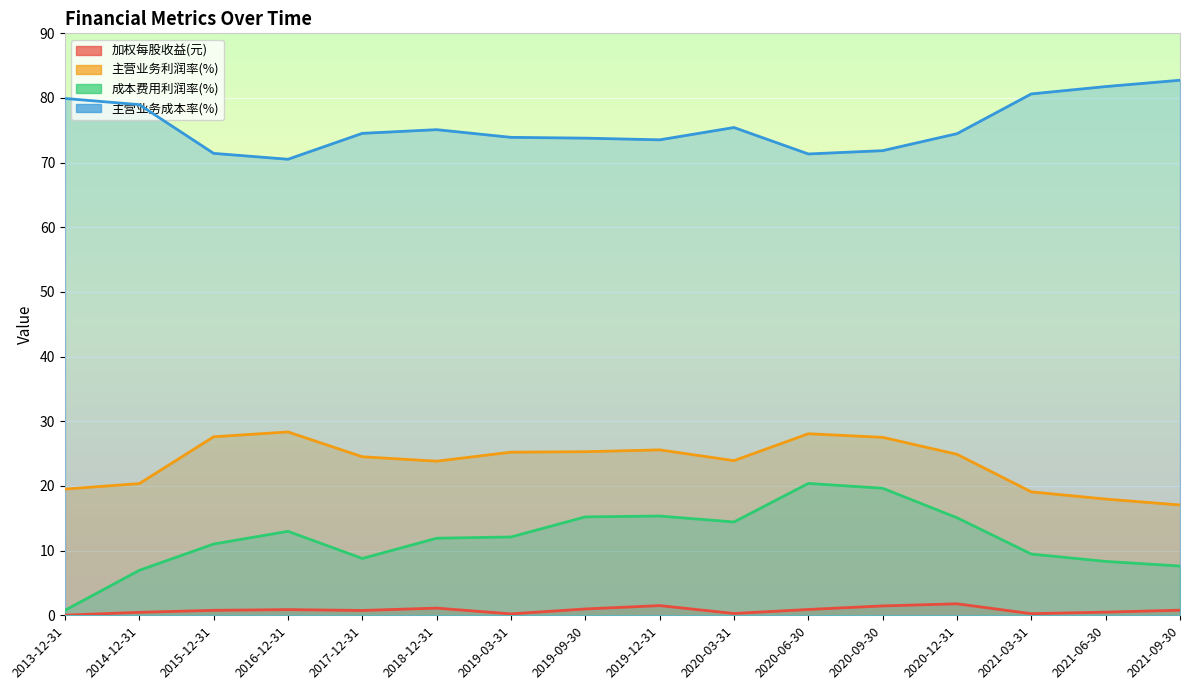

Rank the series at 2016-12-31 from lowest to highest value.

加权每股收益(元), 成本费用利润率(%), 主营业务利润率(%), 主营业务成本率(%)